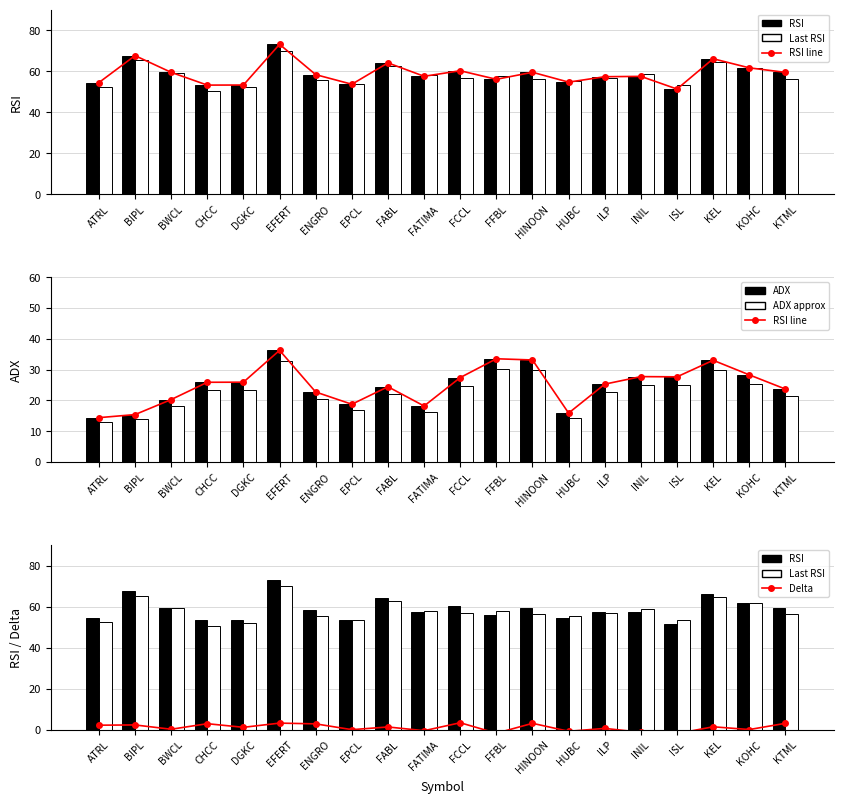

At which category is the sum across all series the highest?

EFERT